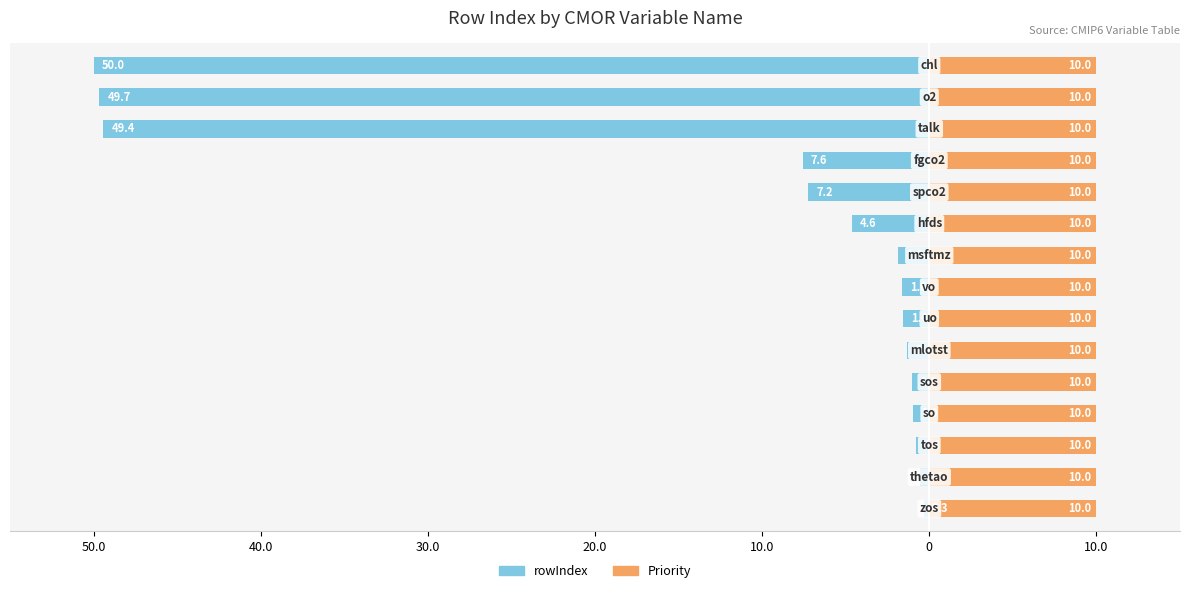

Which series has the widest spread of values?

rowIndex